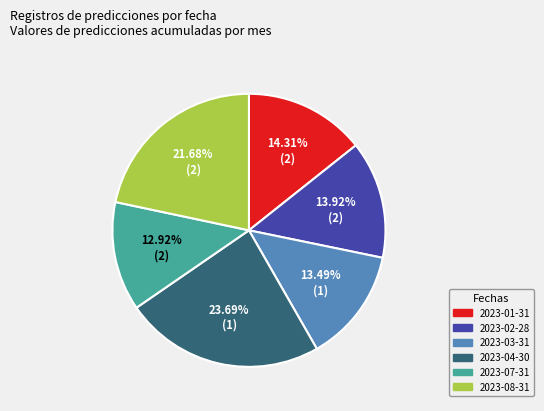

Between 2023-03-31 and 2023-08-31, which is larger?

2023-08-31